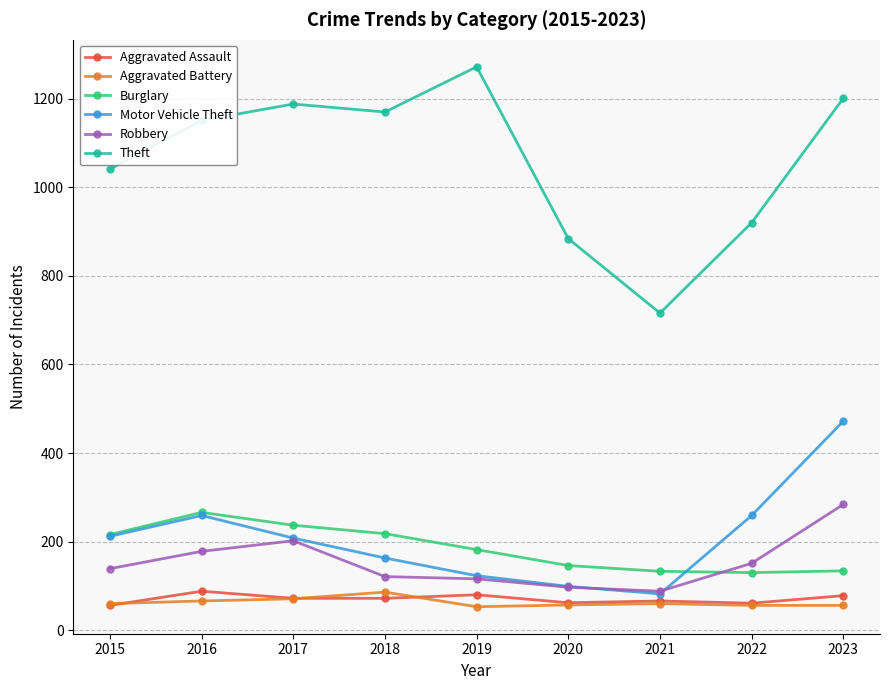

What is the sum of the Robbery values at 2017 and 2021?

290